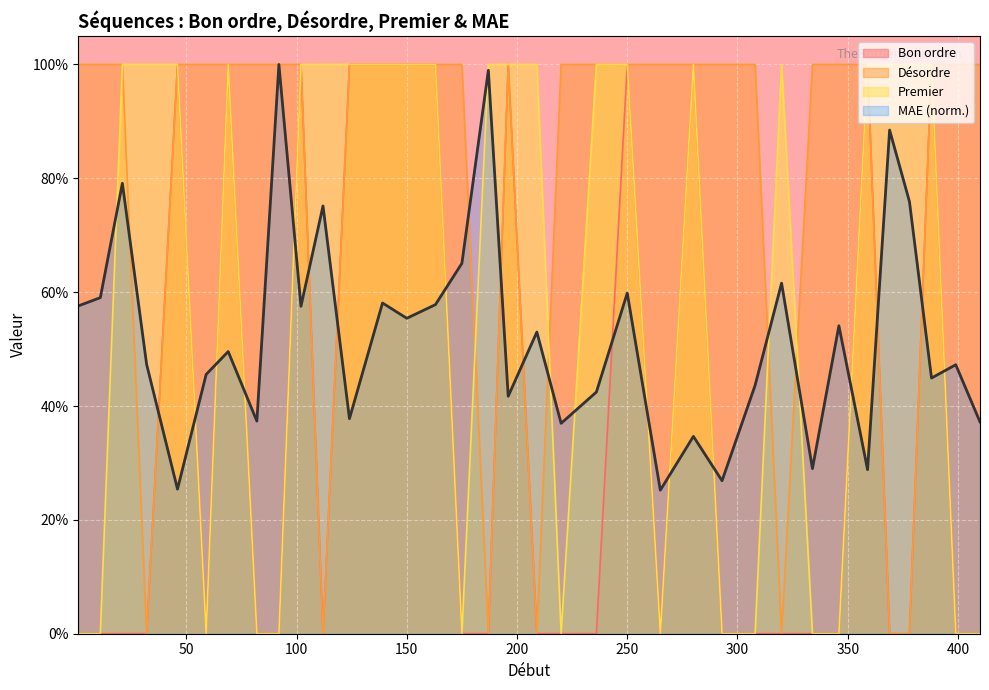

Rank the series by their average value, from highest to lowest.

Désordre, Premier, MAE (norm.), Bon ordre